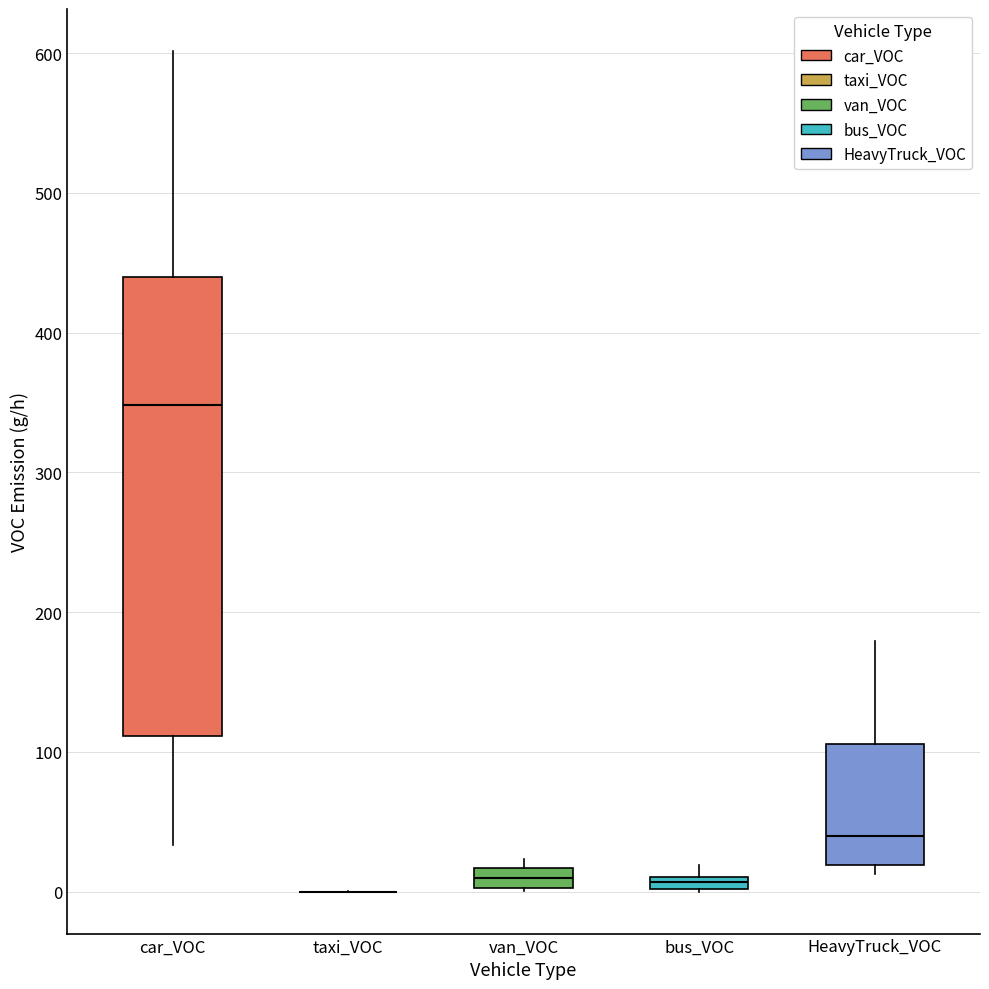

Comparing the boxes themselves (not the whiskers), which one is the tallest?

car_VOC